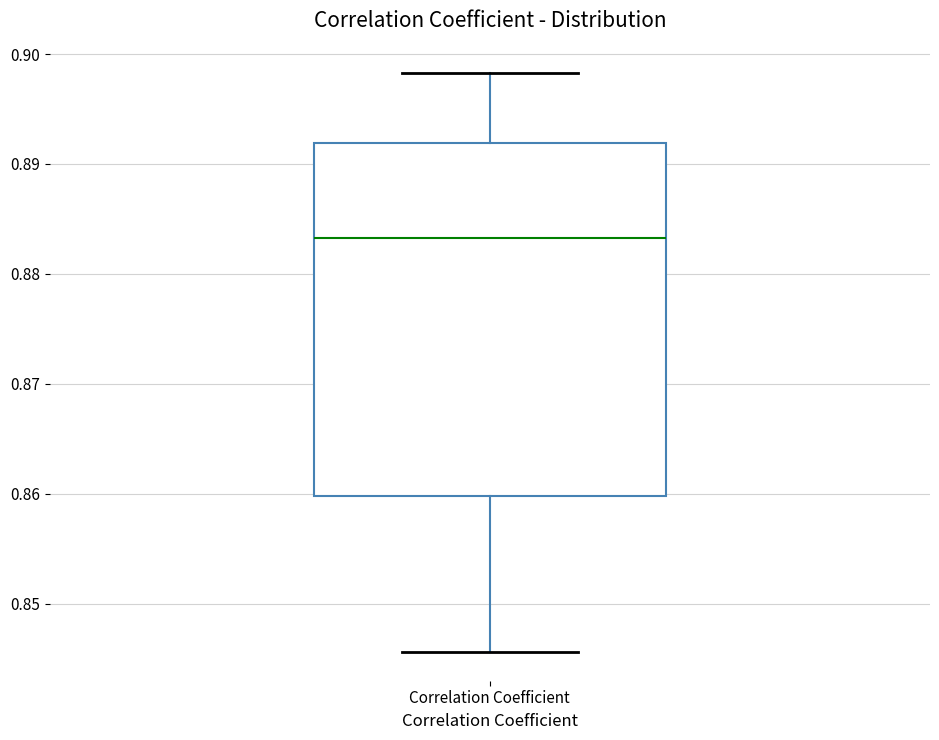

Where is the lower edge of the box for Correlation Coefficient on the y-axis? The values are not printed on the chart, so give them approximately, as read against the axis.

0.860